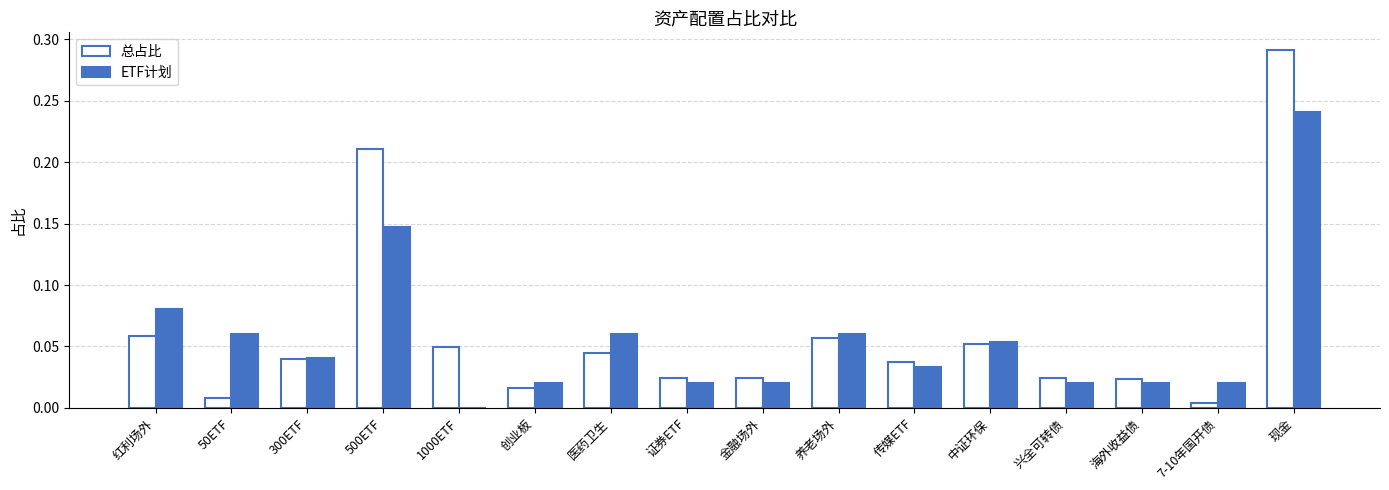

At which label does ETF计划 reach its peak?

现金